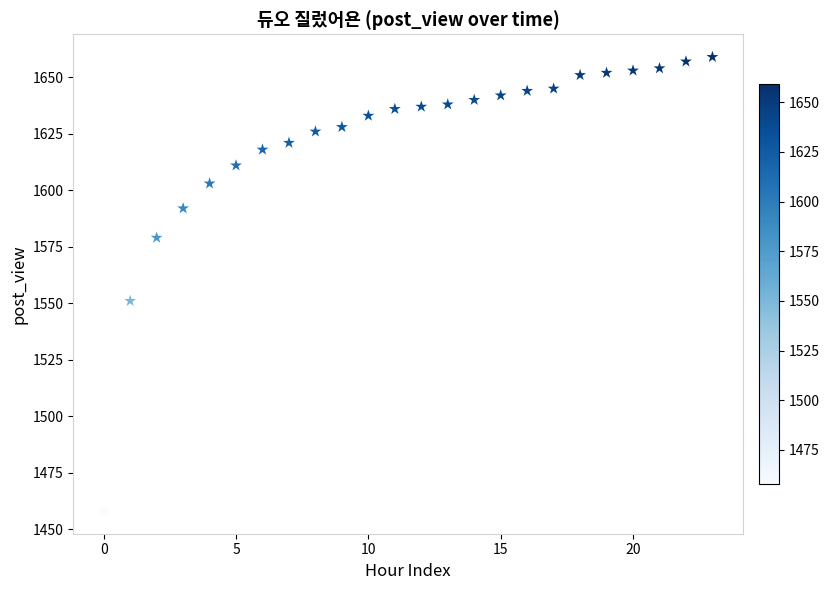

What is the range of Y values (max minus min)?

201